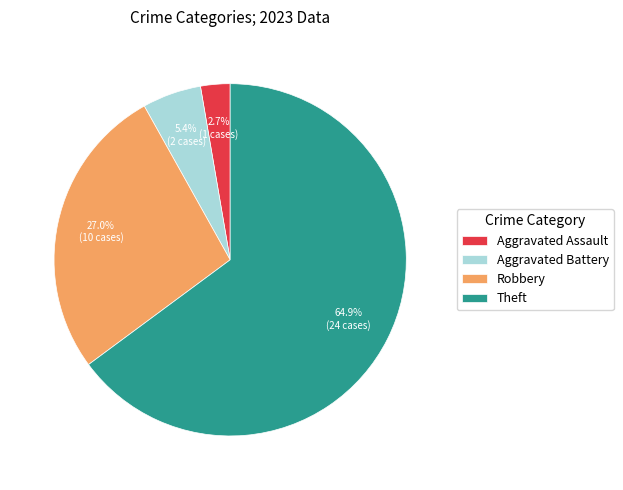

Is it true that Aggravated Battery is 19% of the pie?

False